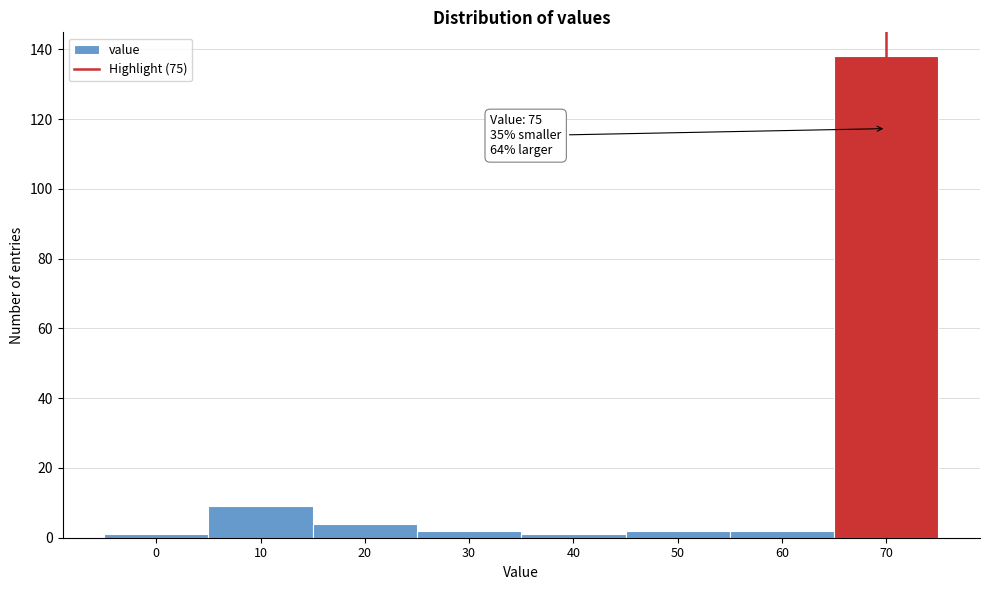

Reading right to left, list all the values displayed in this chart.

70=138	60=2	50=2	40=1	30=2	20=4	10=9	0=1